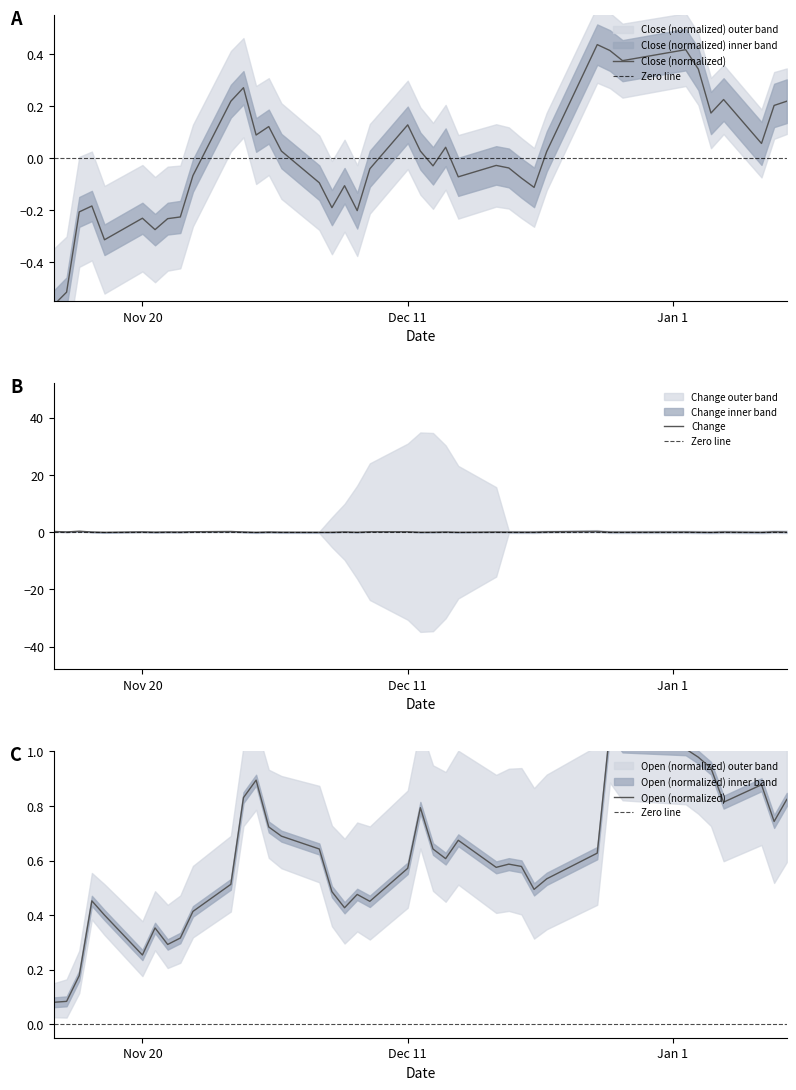

True or false: Change has a value of 0.1 at Nov 20.

True